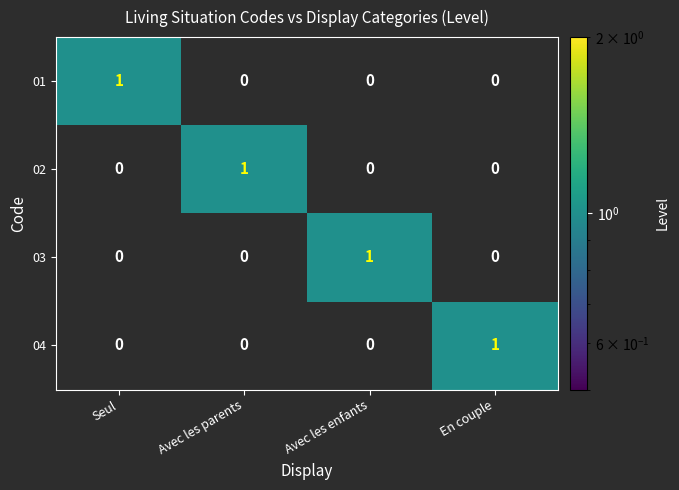

What is the total value across all series at Avec les enfants?

1